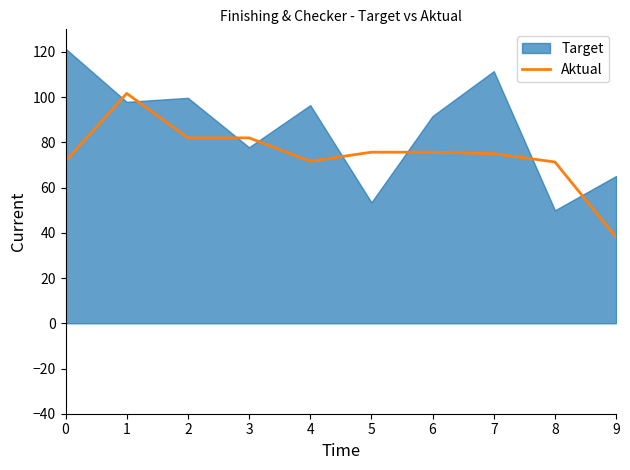

What is the lowest value of the Aktual series?

38.0